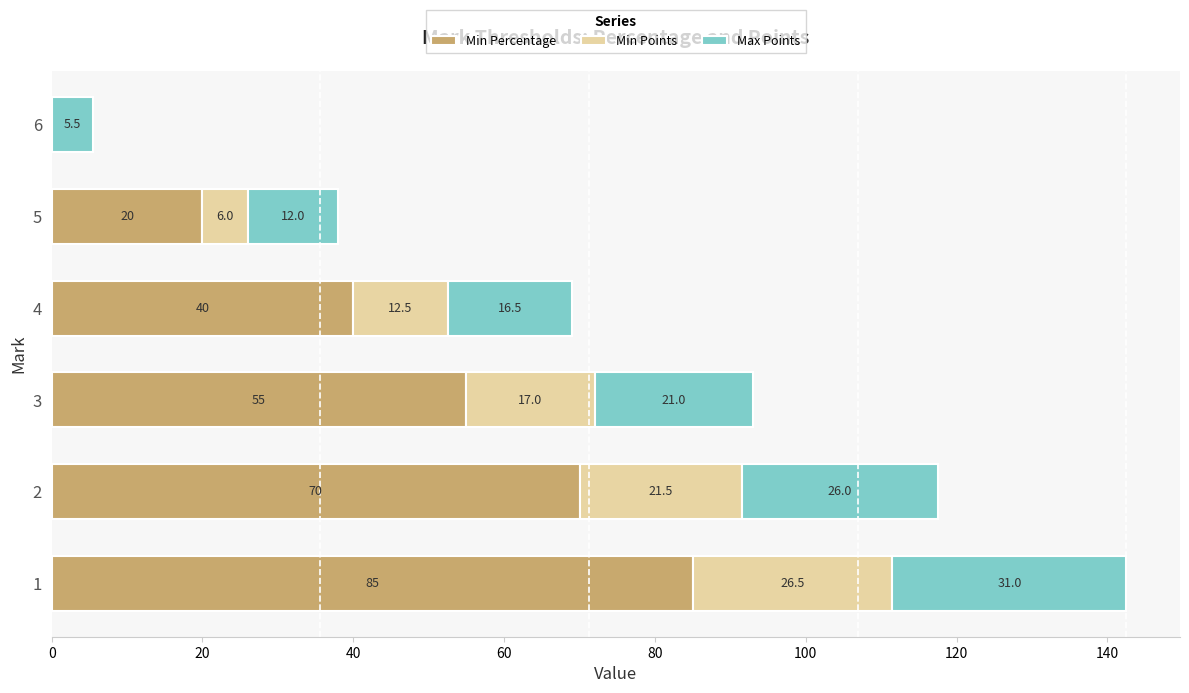

The value of Min Percentage at 5 is 32.2. True or false?

False